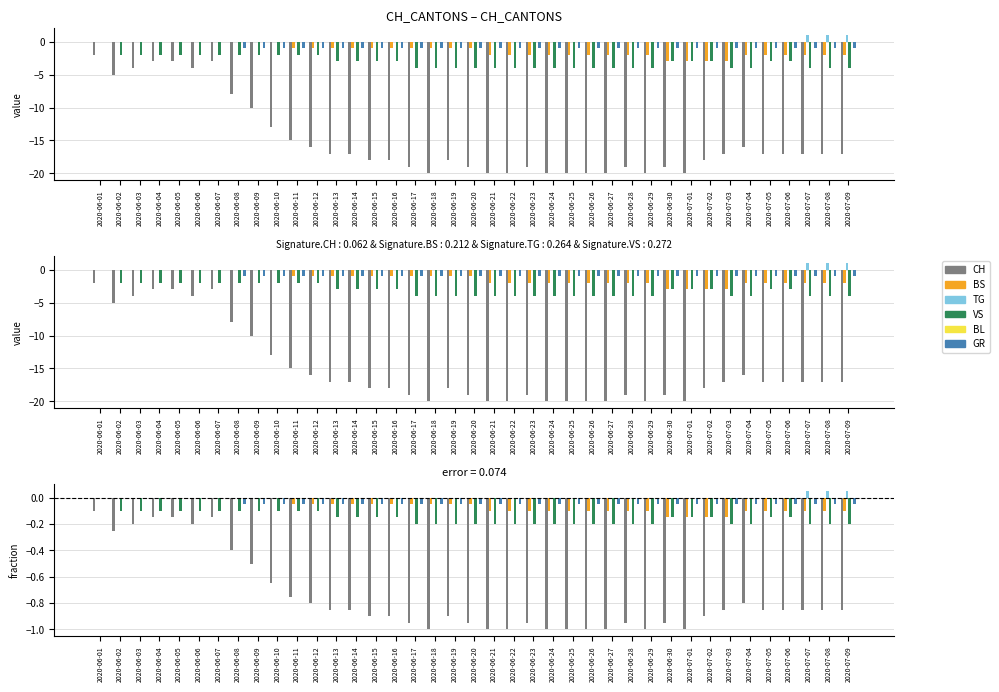

How many bars are there in each group?

6